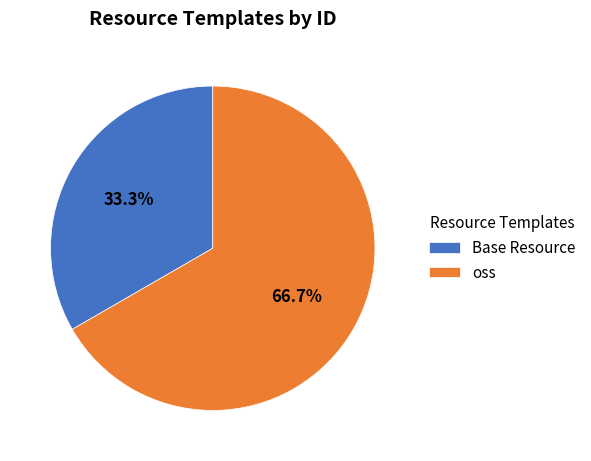

Which has a higher value, Base Resource or oss?

oss